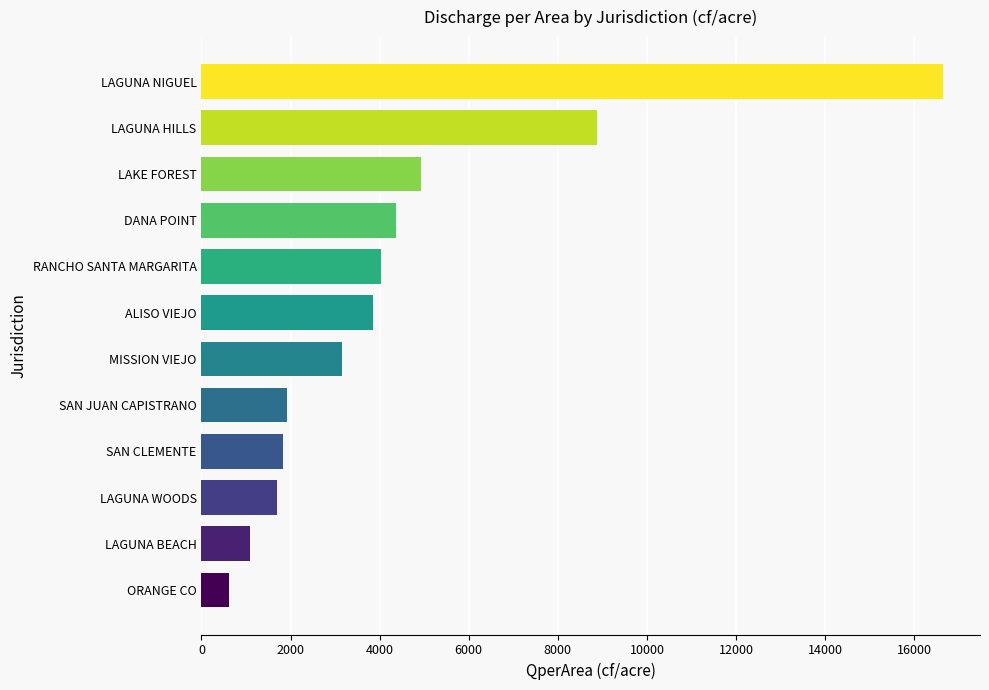

Reading bottom to top, what are all the values shown in this chart?

621.5	1091.8	1697.3	1824.7	1923.4	3156.1	3841.1	4038.2	4364.9	4927.0	8873.2	16643.5